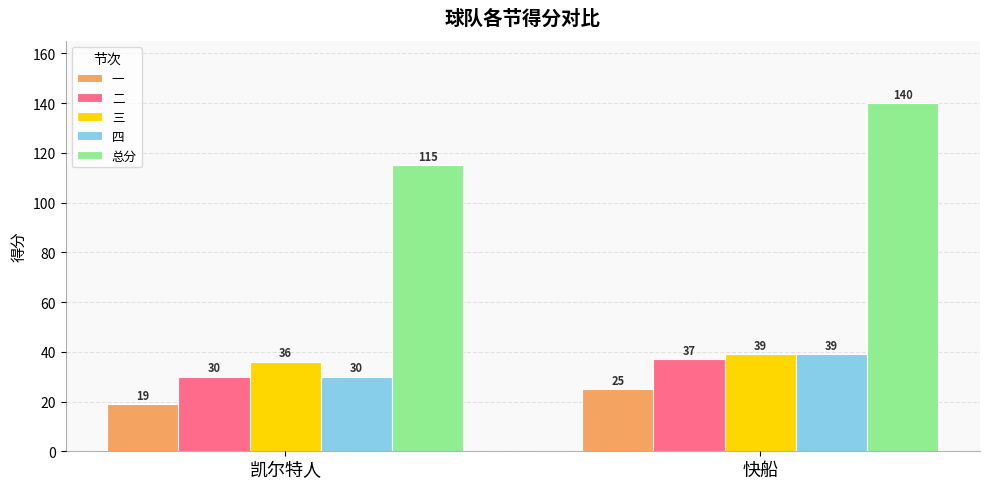

Rank the categories by 三 value from highest to lowest.

快船, 凯尔特人